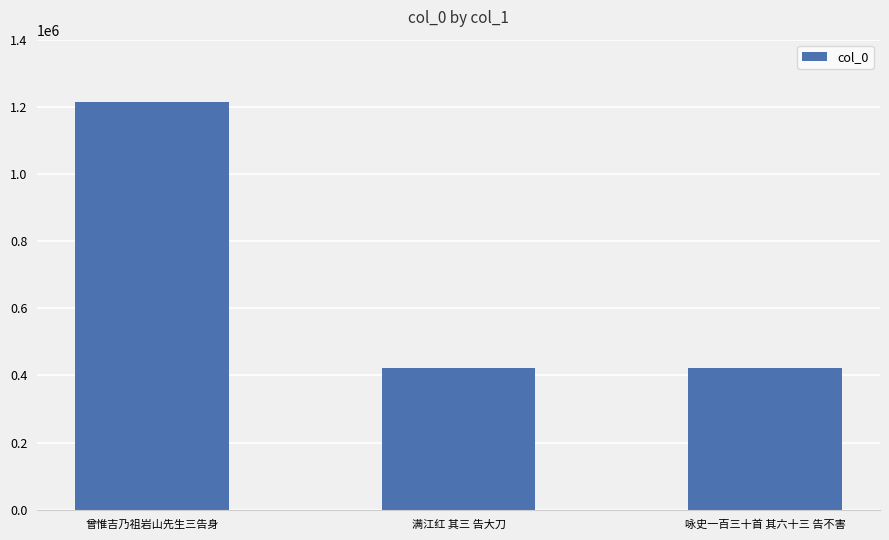

How many bars are there in total?

3